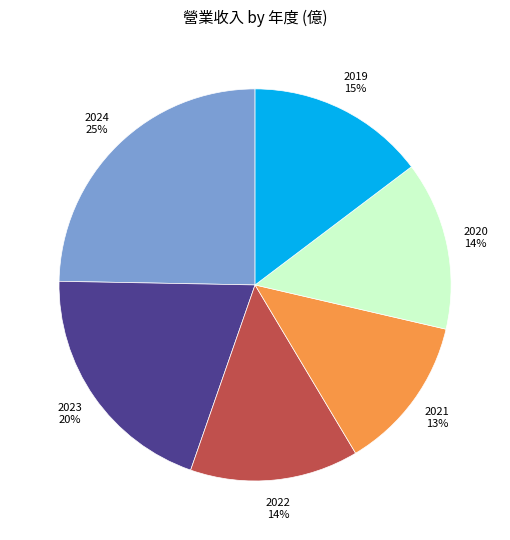

To the nearest percent, what is the average slice percentage?

17%